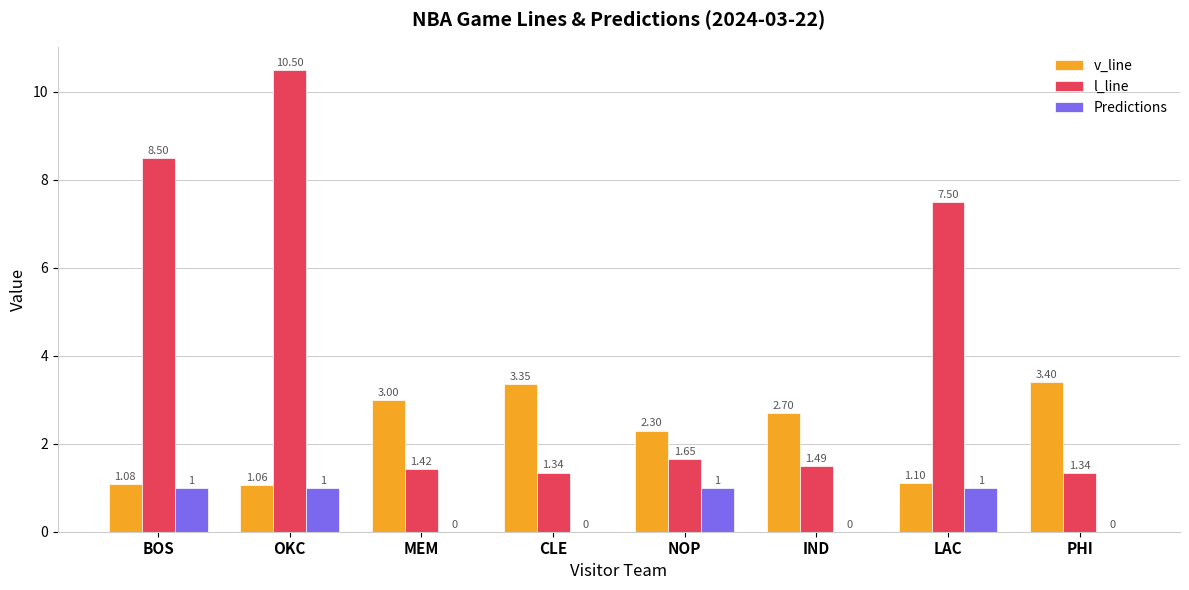

At which category is the sum across all series the highest?

OKC